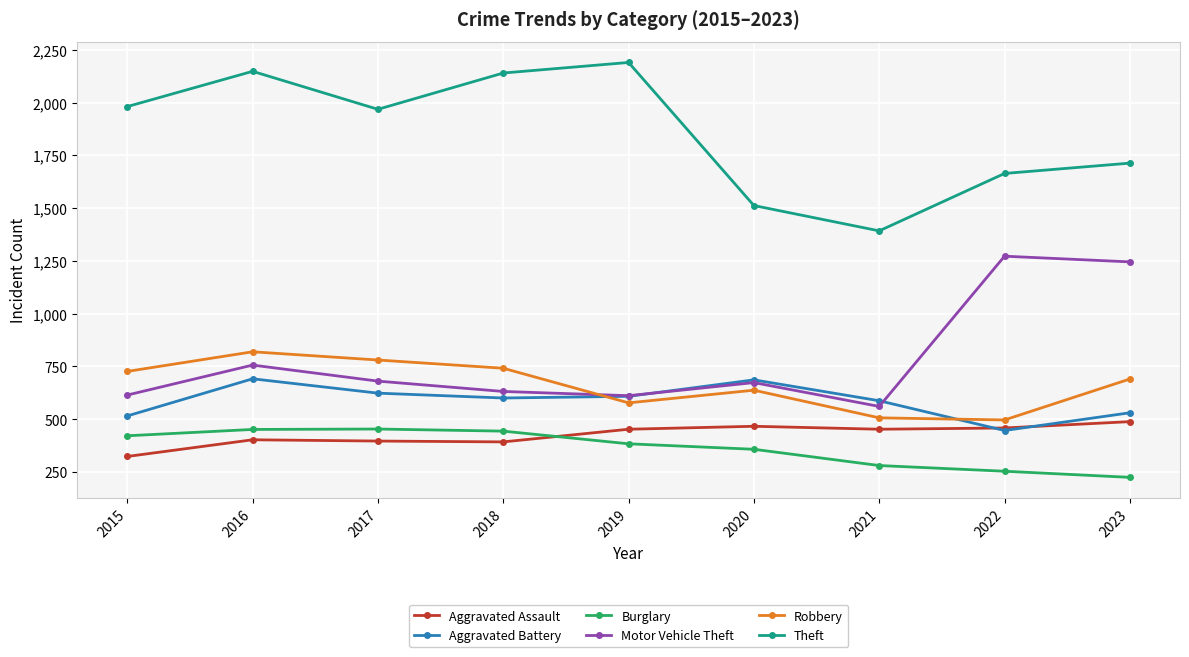

How many interior local valleys does the Motor Vehicle Theft series have?

2